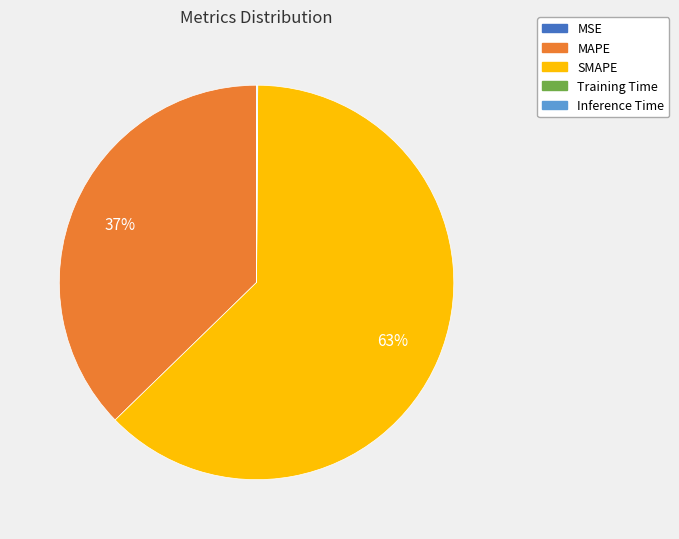

To the nearest percent, what is the difference between the largest and smallest slice percentages?

63%